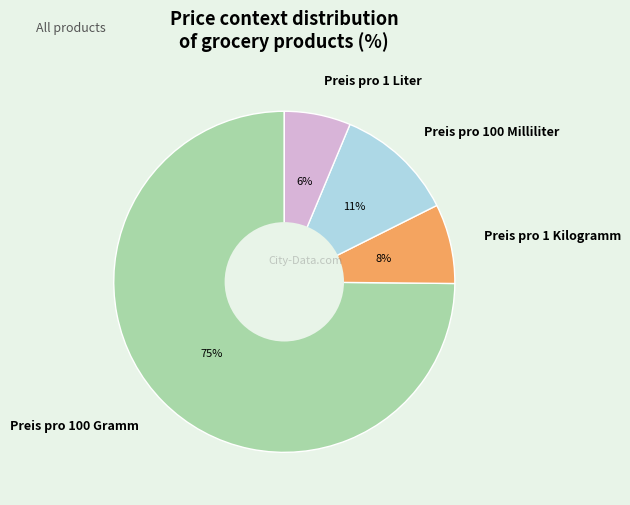

Is it true that Preis pro 1 Kilogramm is 8% of the pie?

True